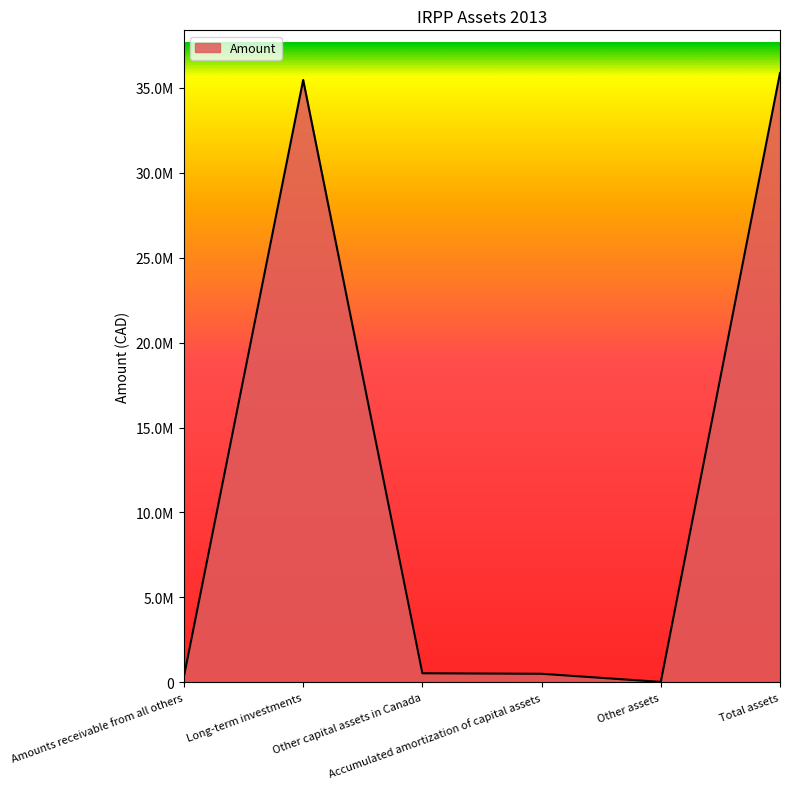

What is the difference between the maximum and minimum values?

35858093